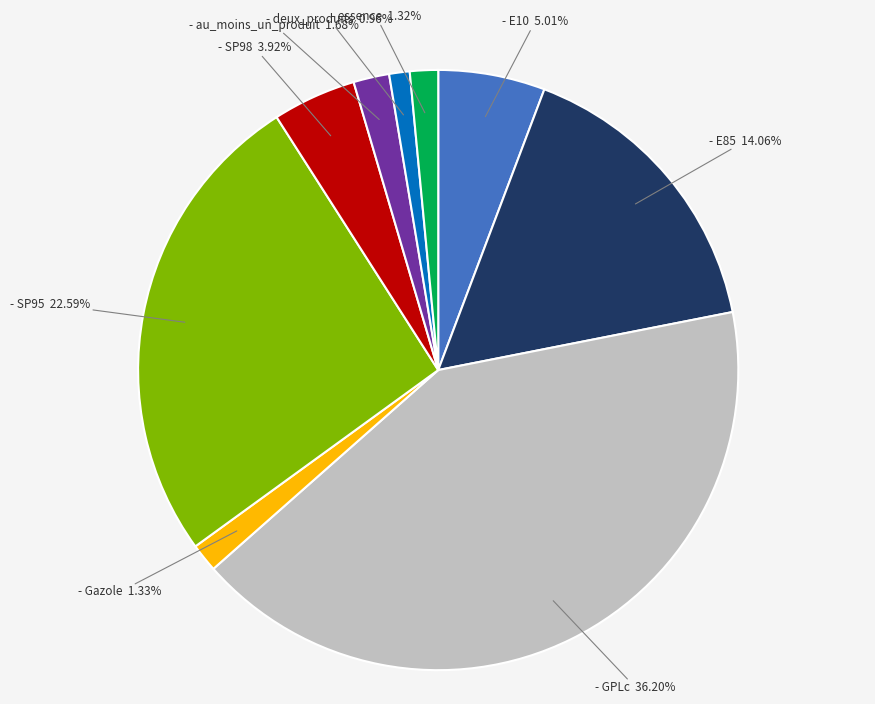

What is the largest slice in the pie chart?

GPLc